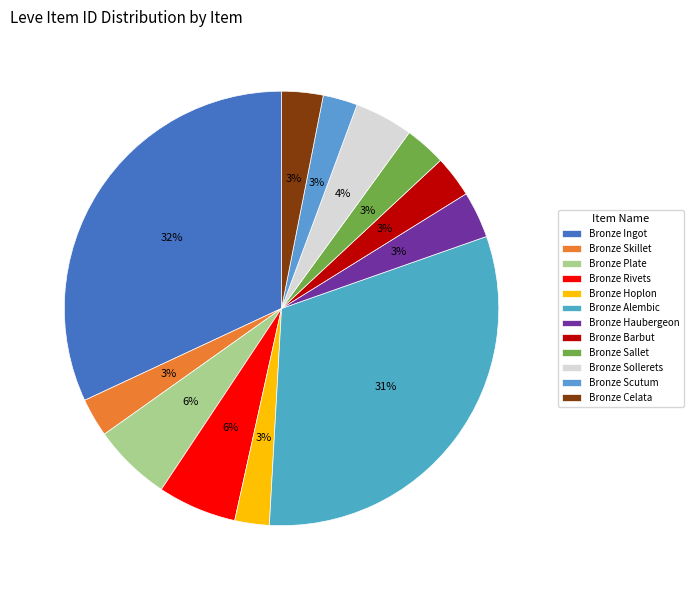

What is the total percentage of Bronze Hoplon and Bronze Skillet?

5.4%